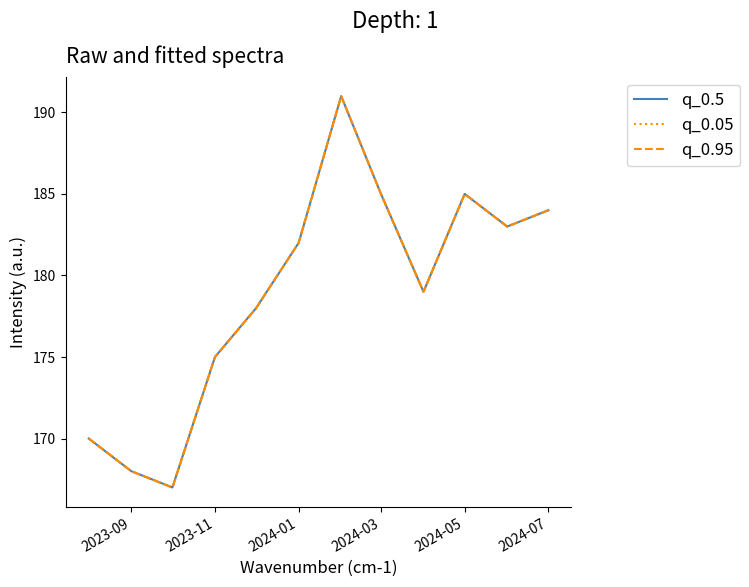

How many data points in q_0.05 are less than 182?

6